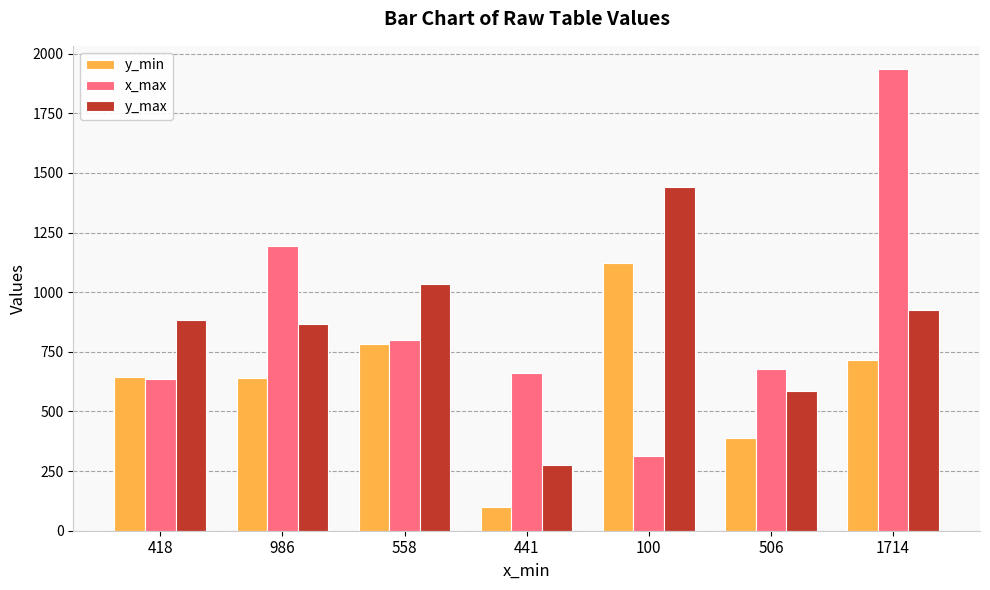

Is it true that x_max equals 1355 at 558?

False